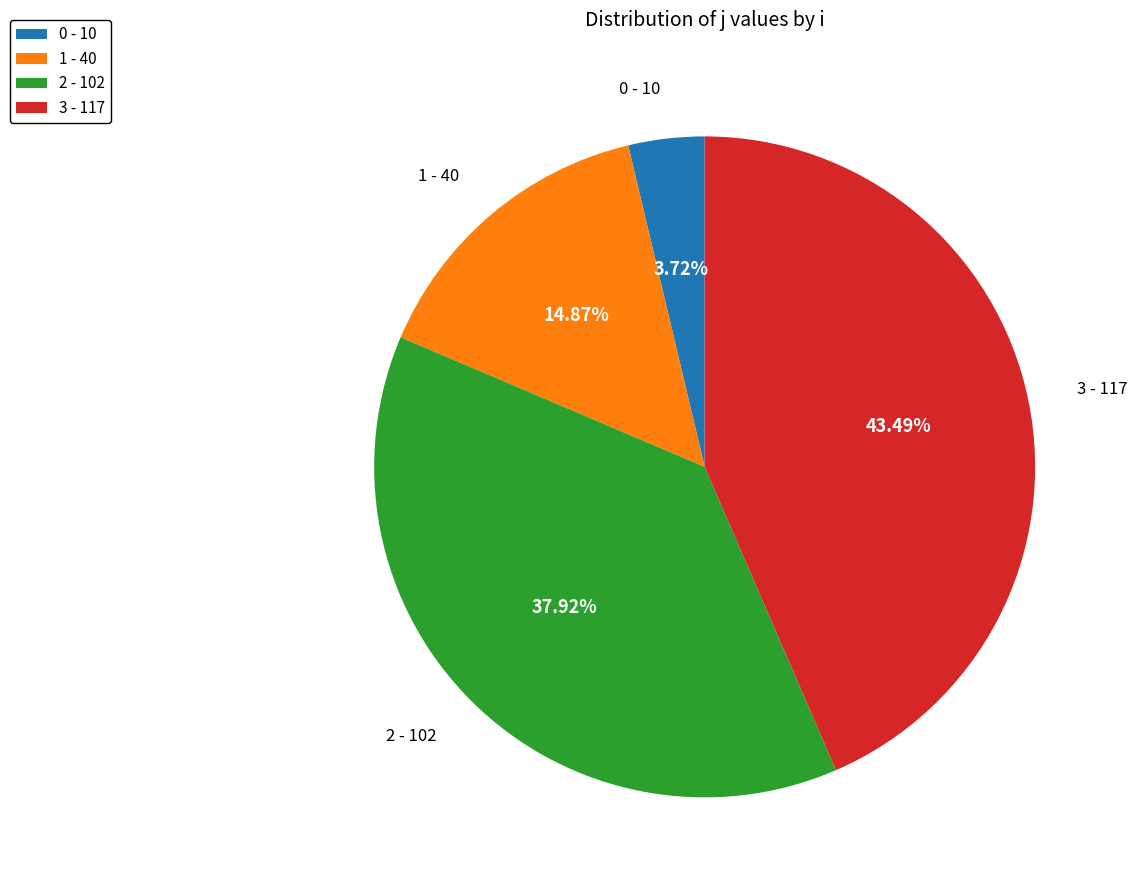

Does any single category account for the majority?

No